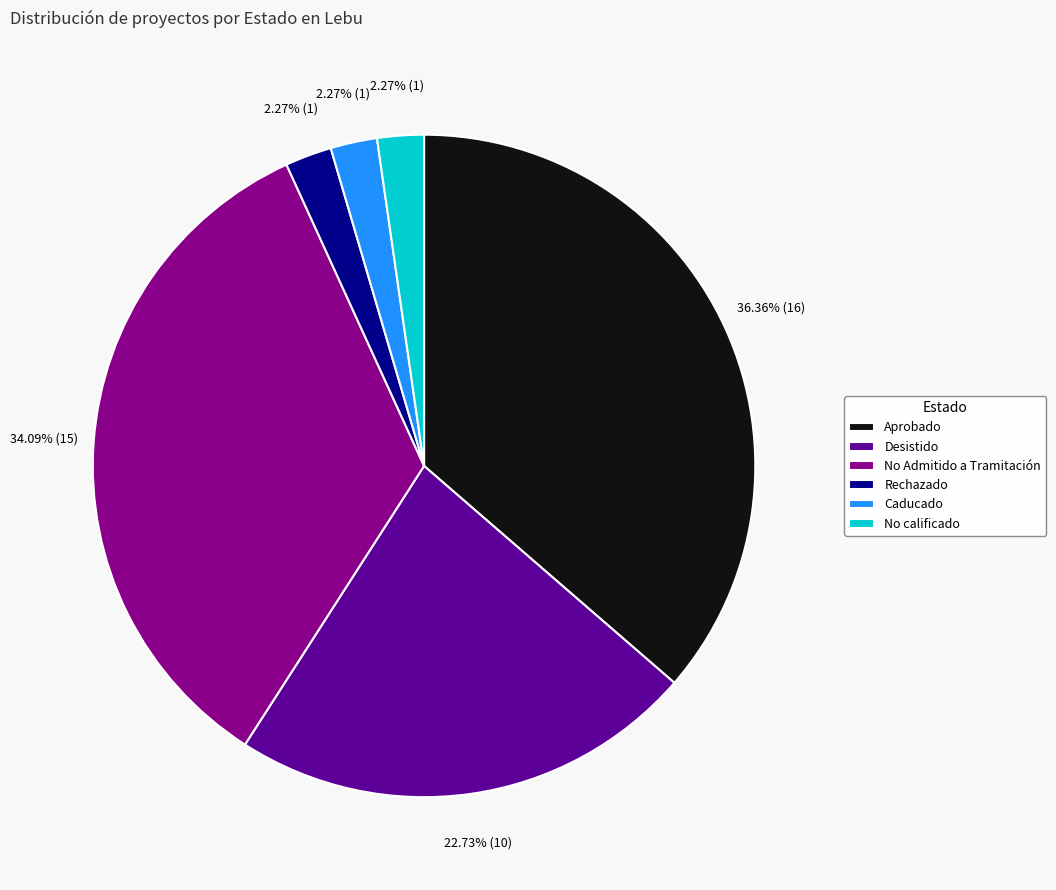

What is the ratio of the value at No Admitido a Tramitación to the value at Aprobado?

0.9